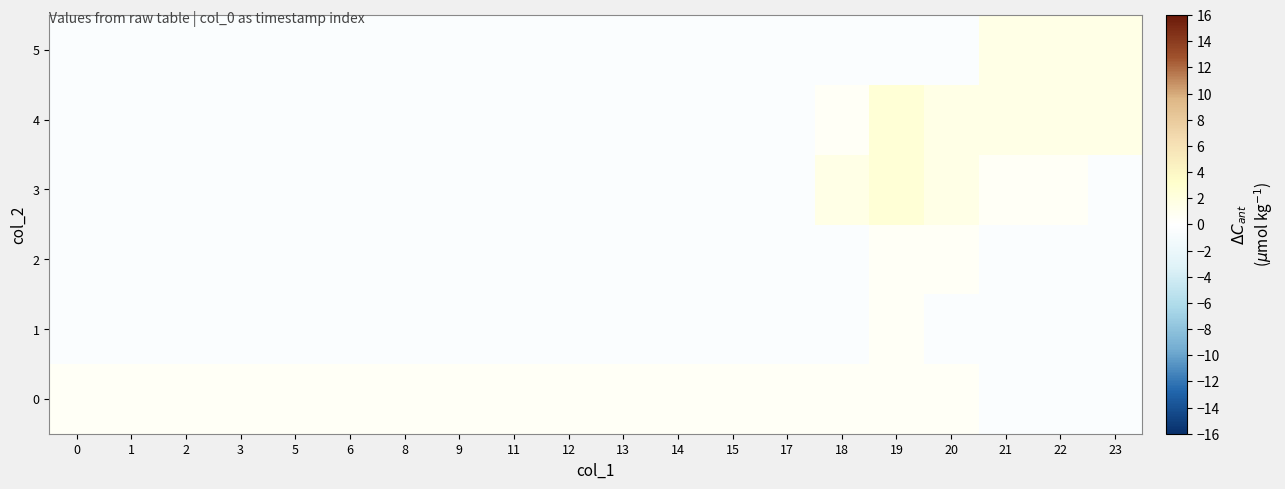

At which category is the sum across all series the highest?

19